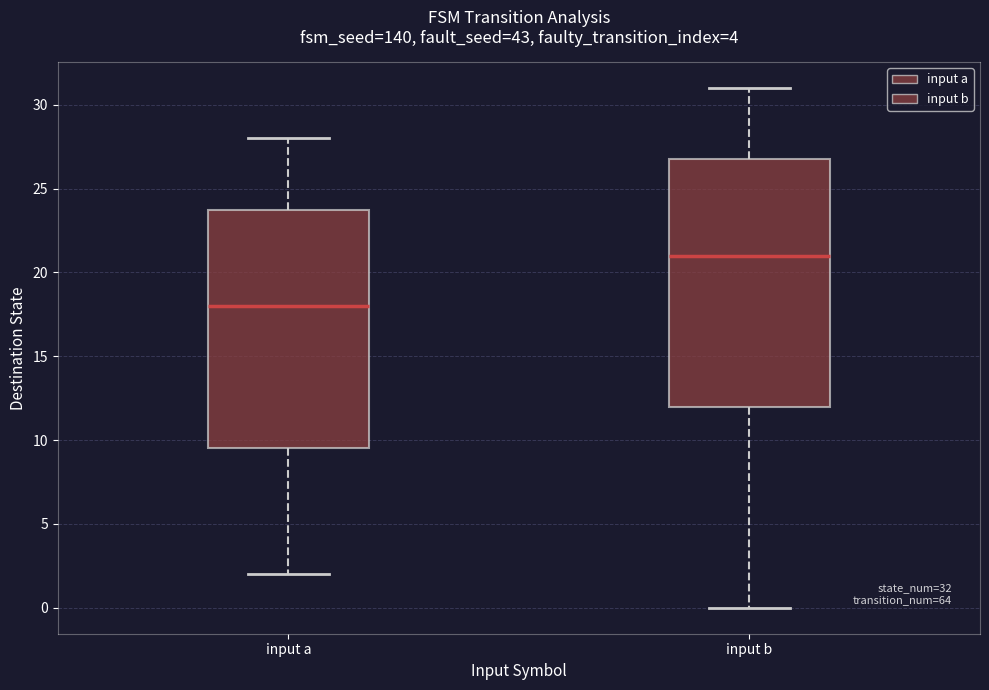

Which box's median line is the lowest?

input a